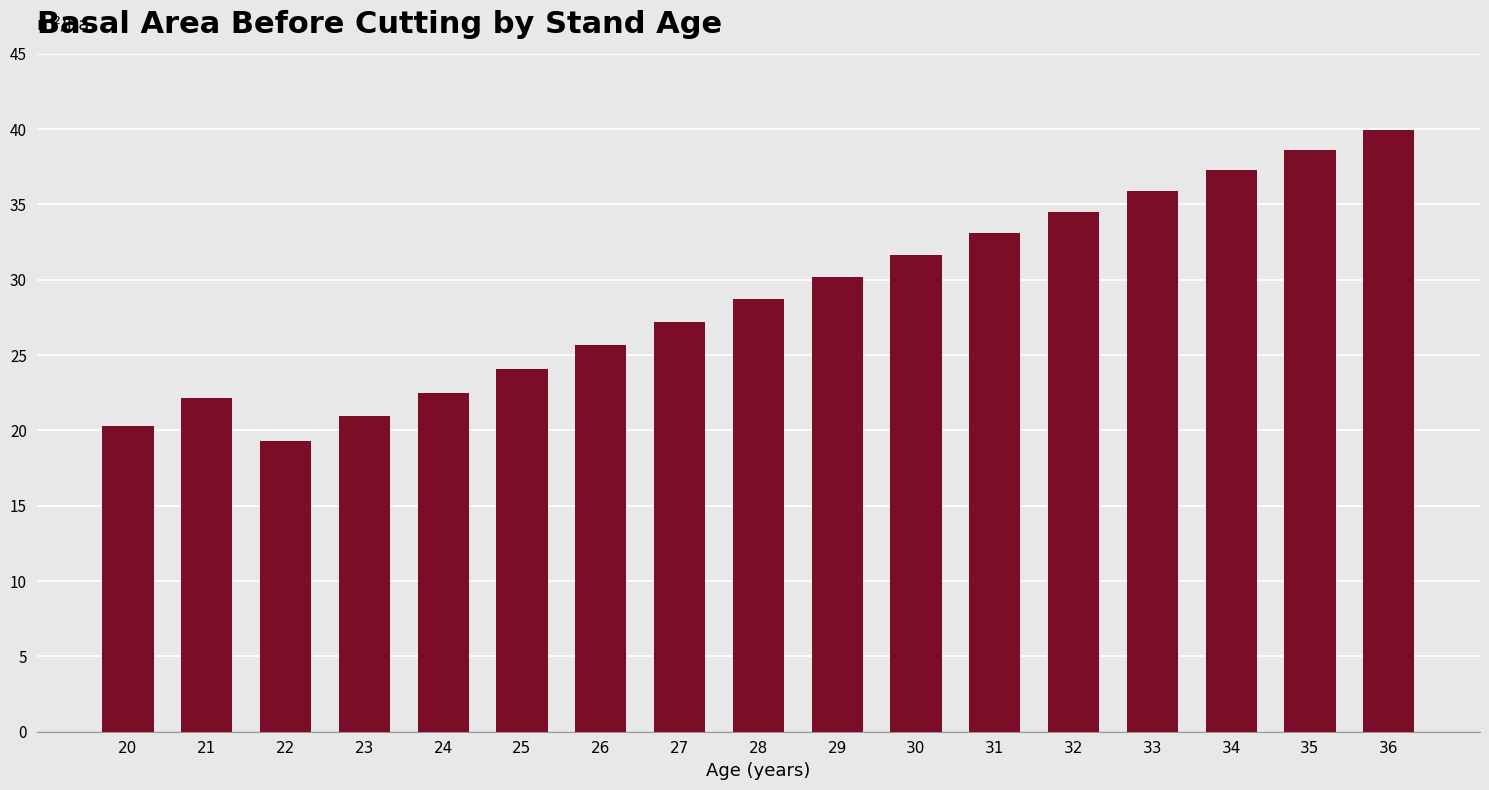

At which category does the chart reach its minimum across all series?

22